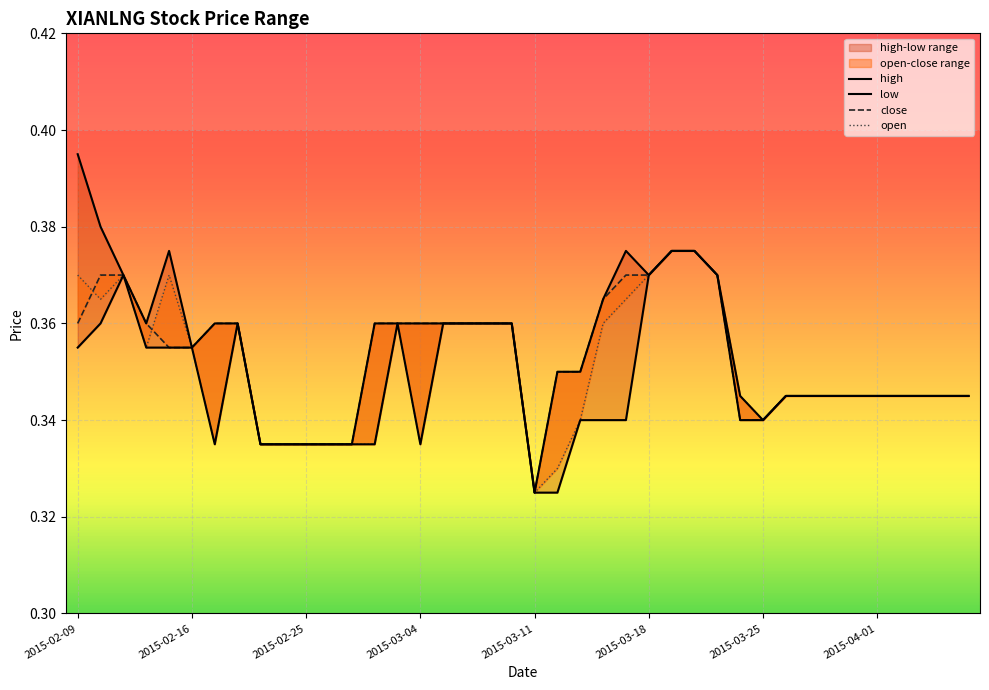

Is the value of close at 20 greater than the value of high at 19?

No